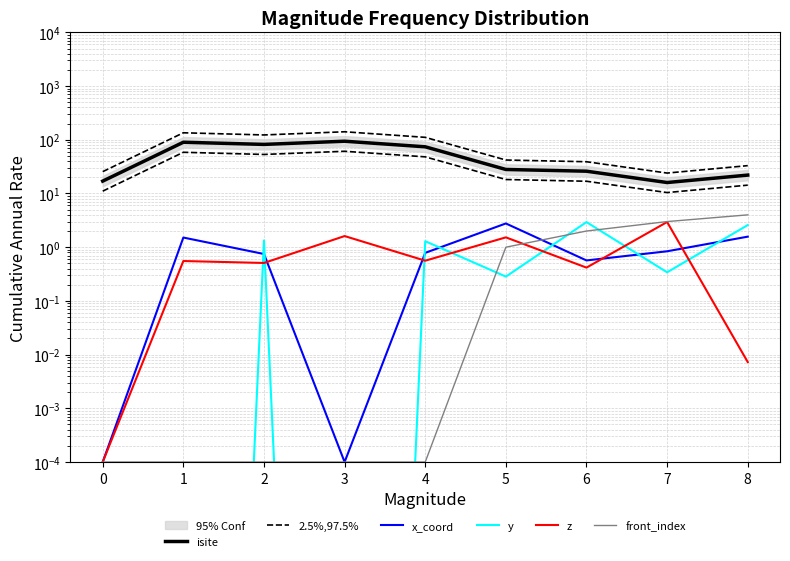

True or false: z and x_coord intersect in this chart.

True